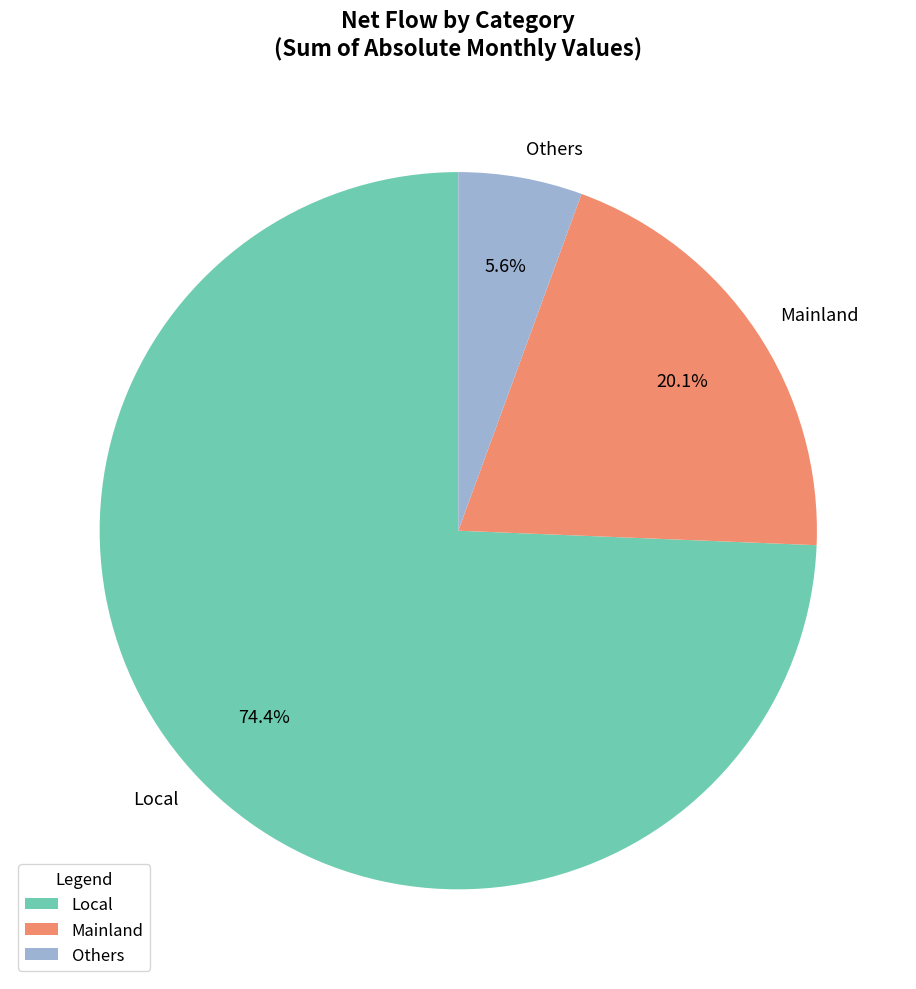

Which has a higher value, Others or Local?

Local